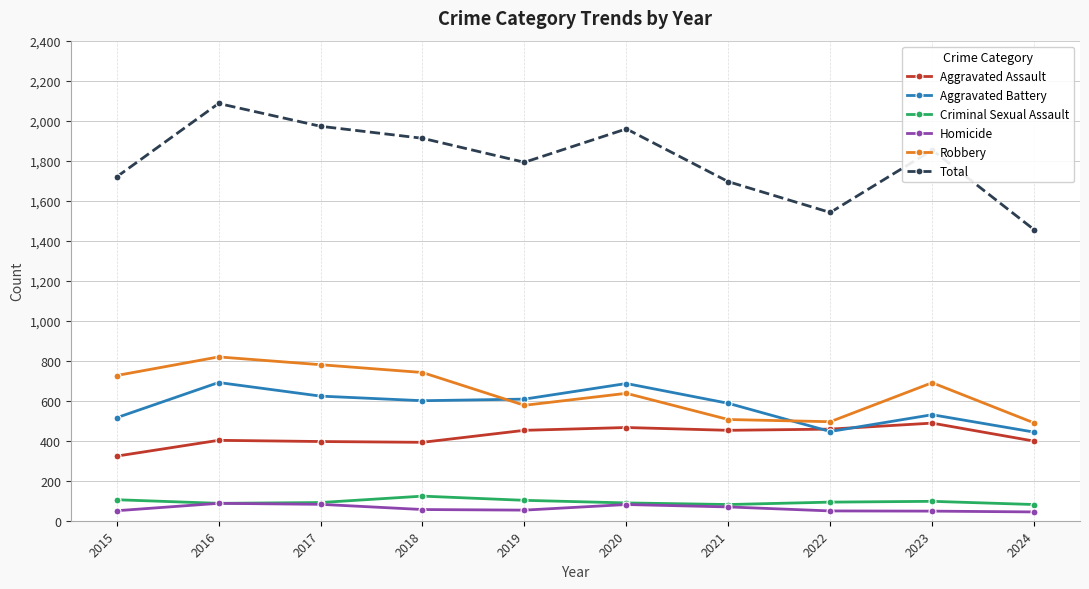

What is the sum of all Robbery values?

6460